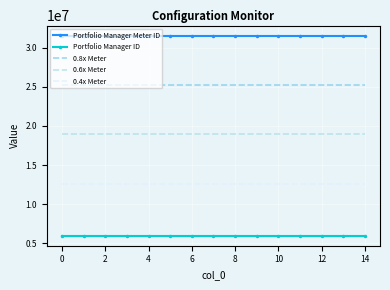

True or false: Portfolio Manager Meter ID and 0.4x Meter cross at least once.

False